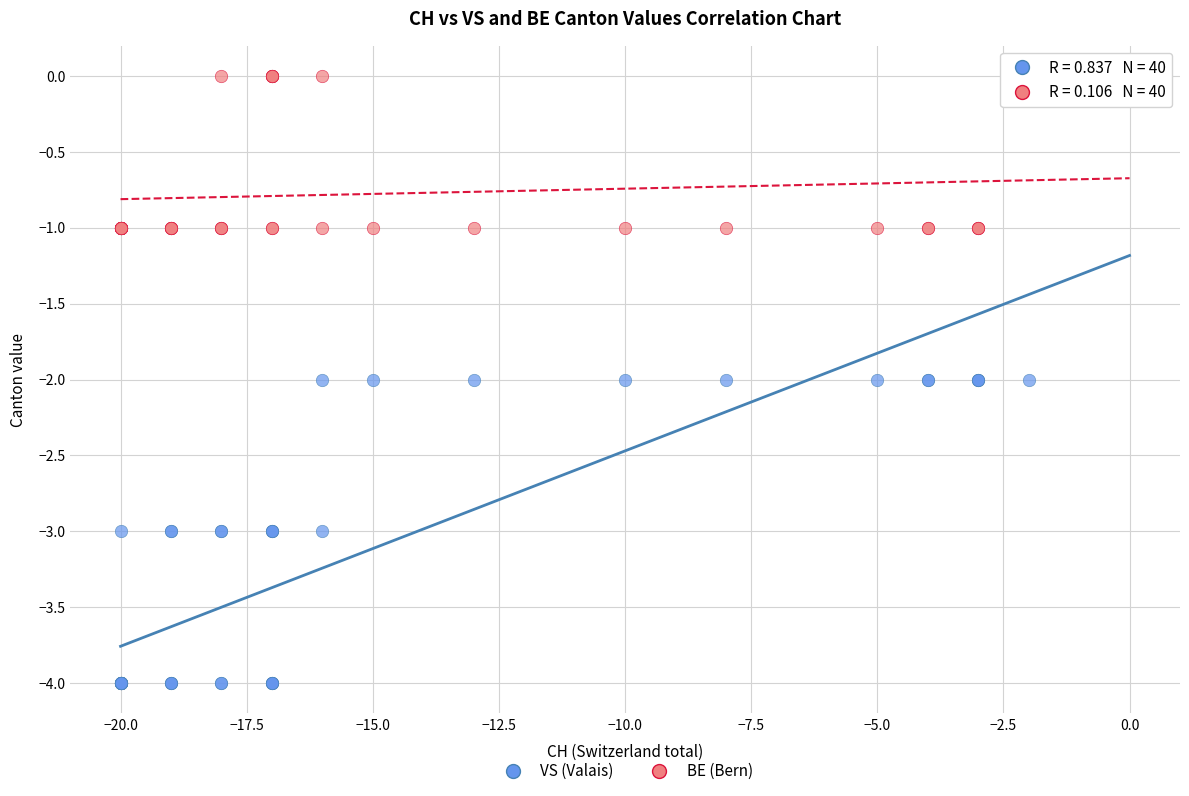

What are all the series names shown in the legend?

VS (Valais), BE (Bern)